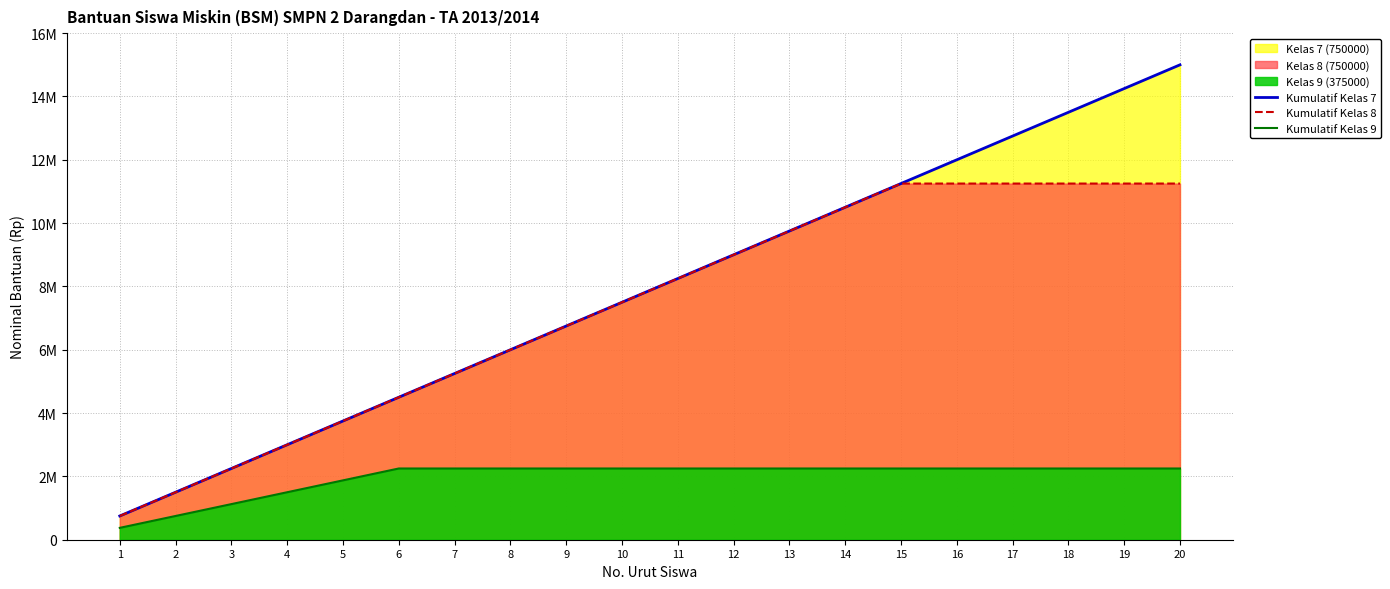

What is the value of the Kumulatif Kelas 9 point at the 14th from the left?

2250000